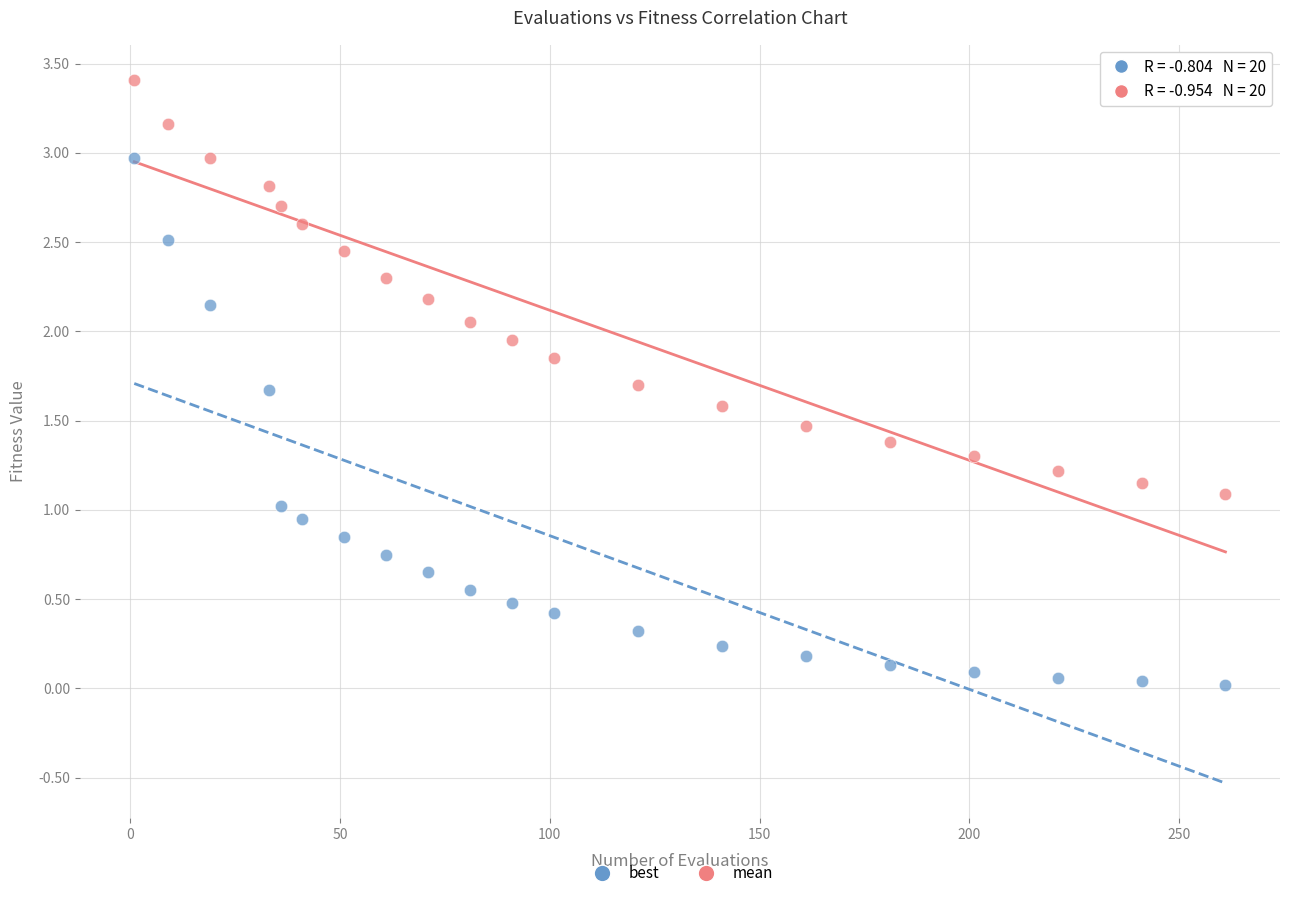

Across all data points, what is the range of Y values (max minus min)?

3.4